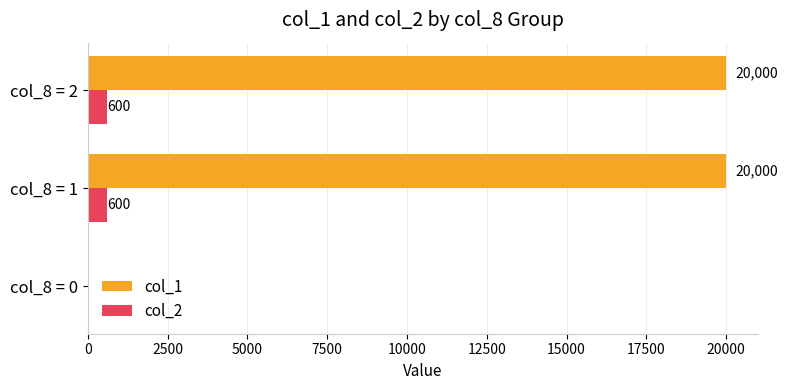

Which series has the largest total across all categories?

col_1